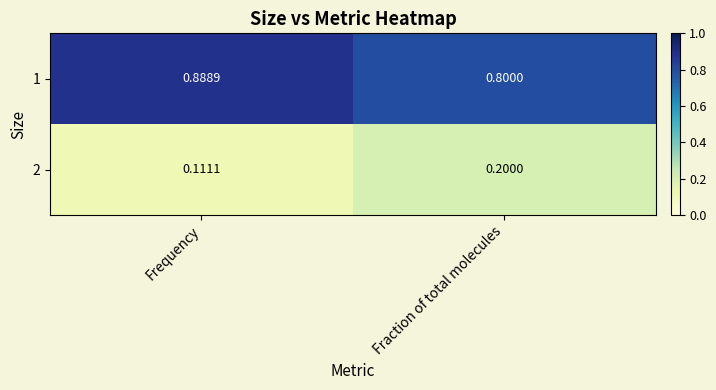

List the labels in order of 2 value, largest first.

Fraction of total molecules, Frequency